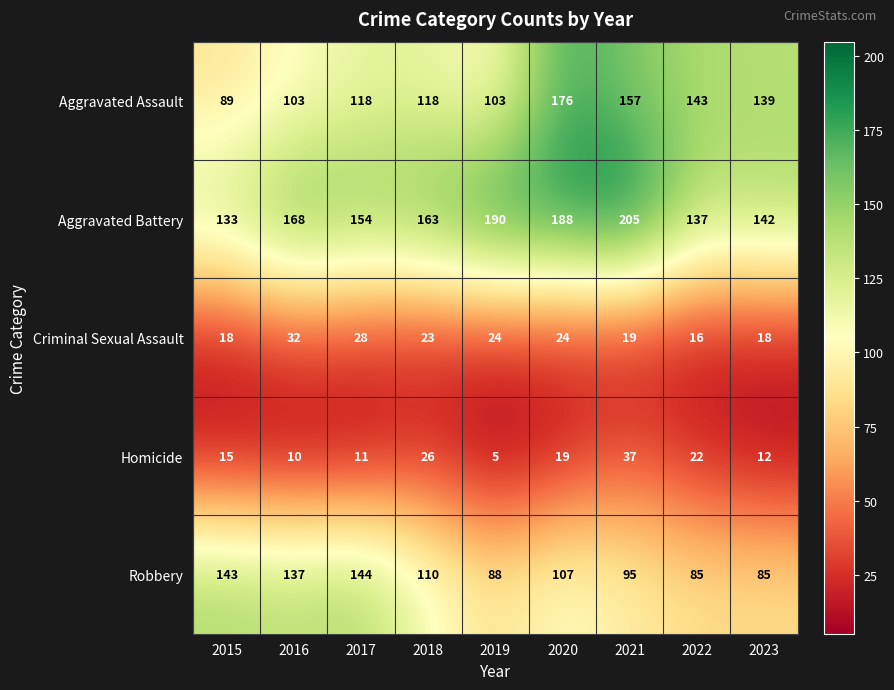

At which category is the sum across all series the highest?

2020